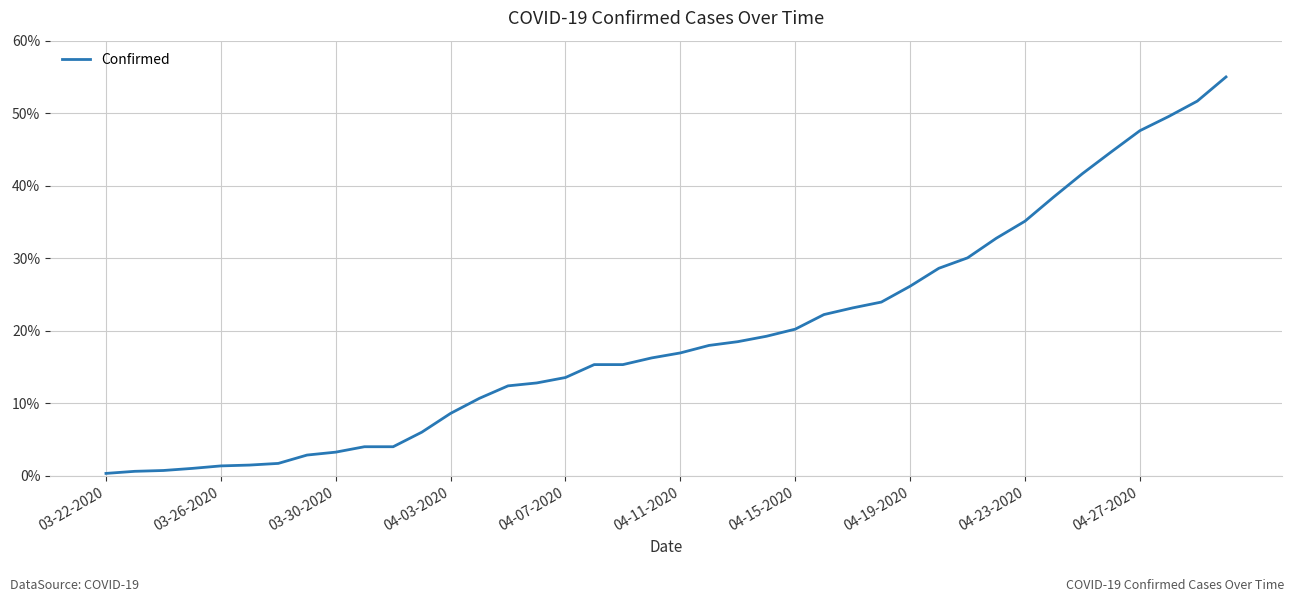

What is the difference between the maximum and minimum values?

54.7